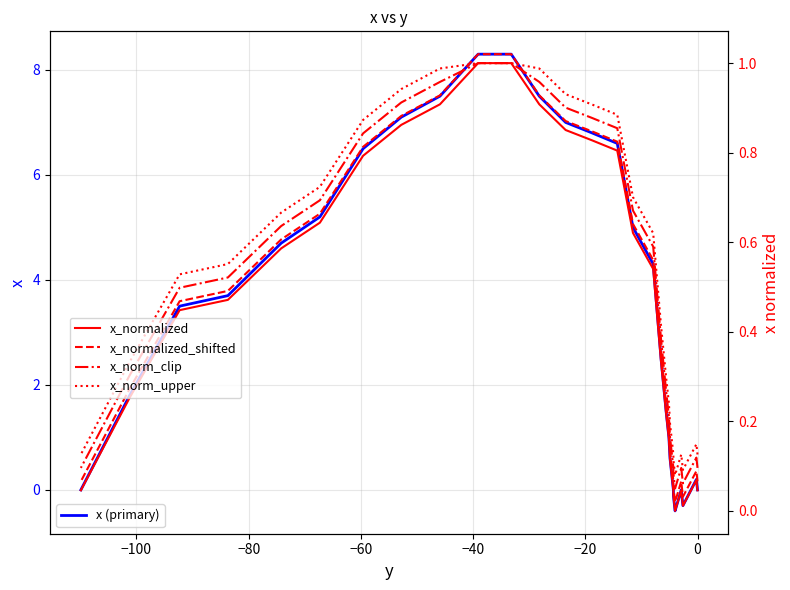

What is the minimum value shown in the chart?

-0.4